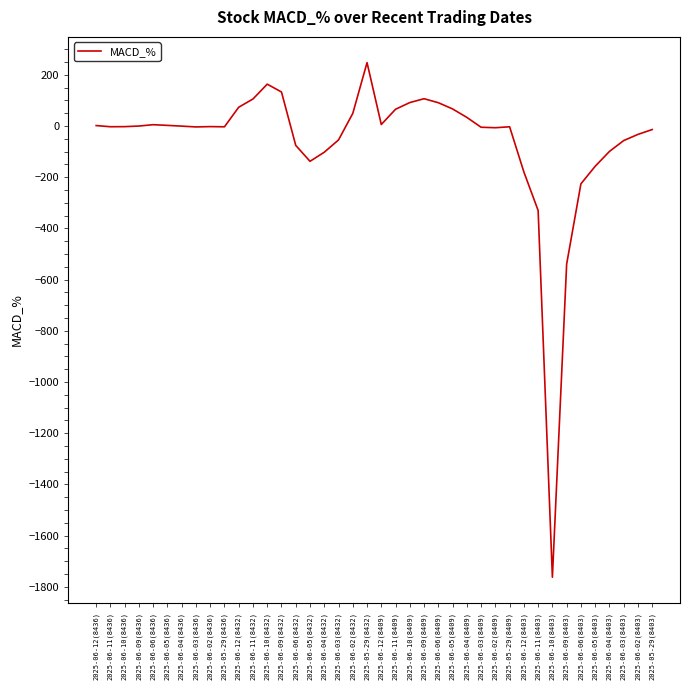

What is the greatest value displayed?

247.3